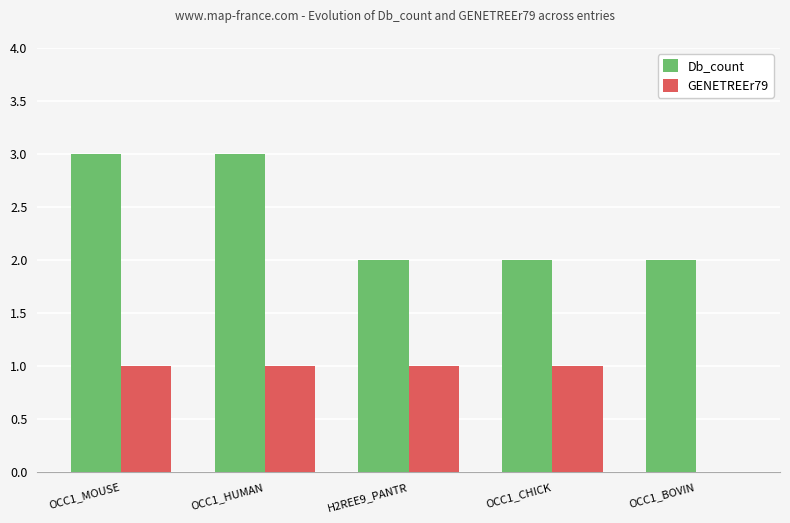

Reading right to left, list all the values displayed in this chart.

Db_count: 2	2	2	3	3
GENETREEr79: 0	1	1	1	1